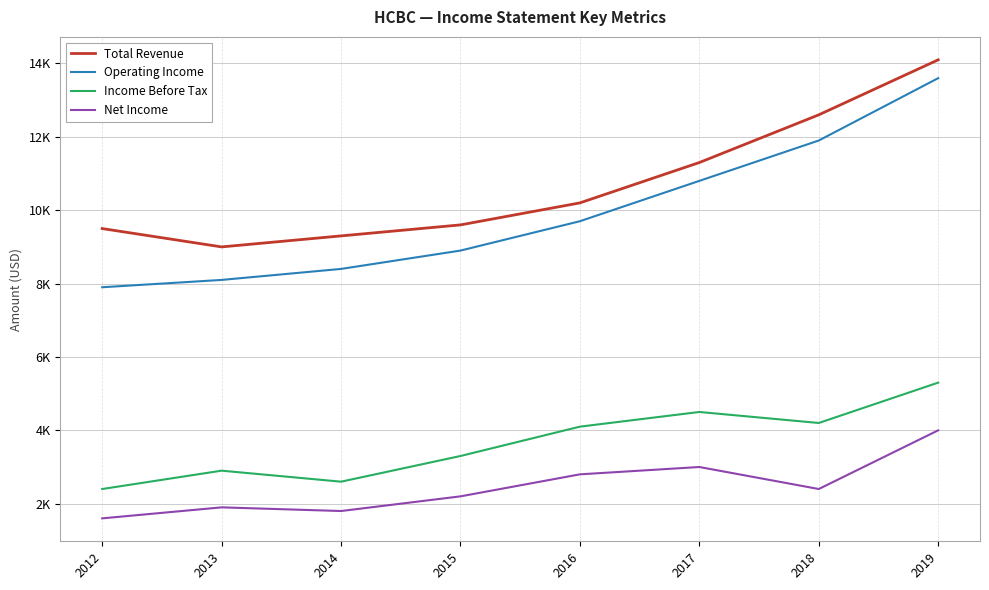

Which series has the widest spread of values?

Operating Income